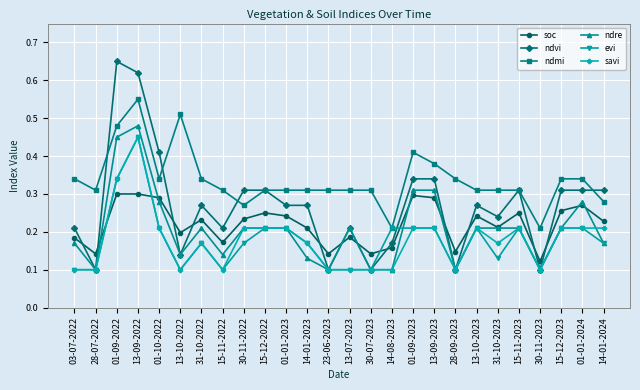

Is it true that ndre equals 0.2 at 28-07-2022?

False